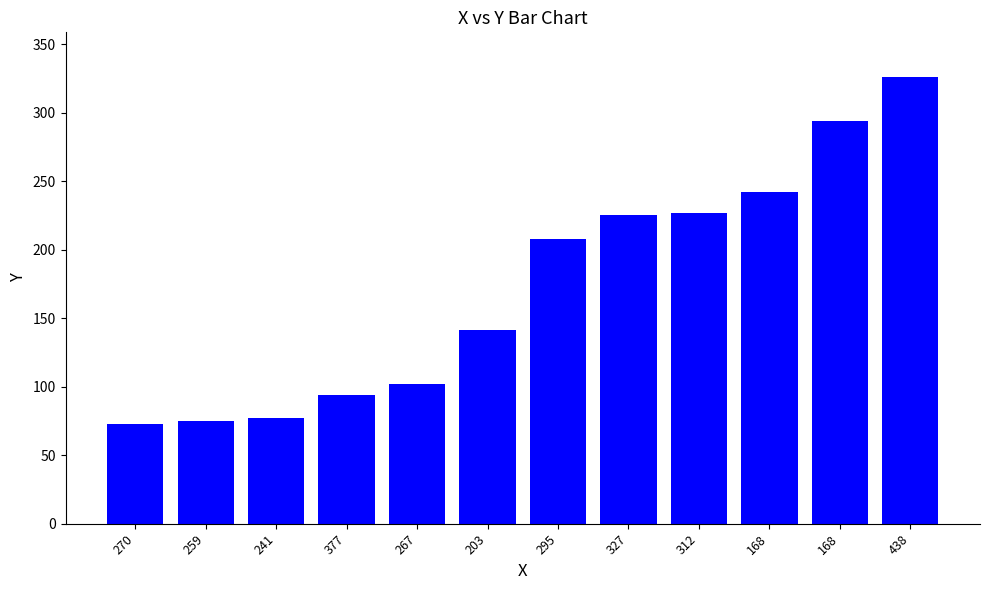

Where does the data first go above 208?

327